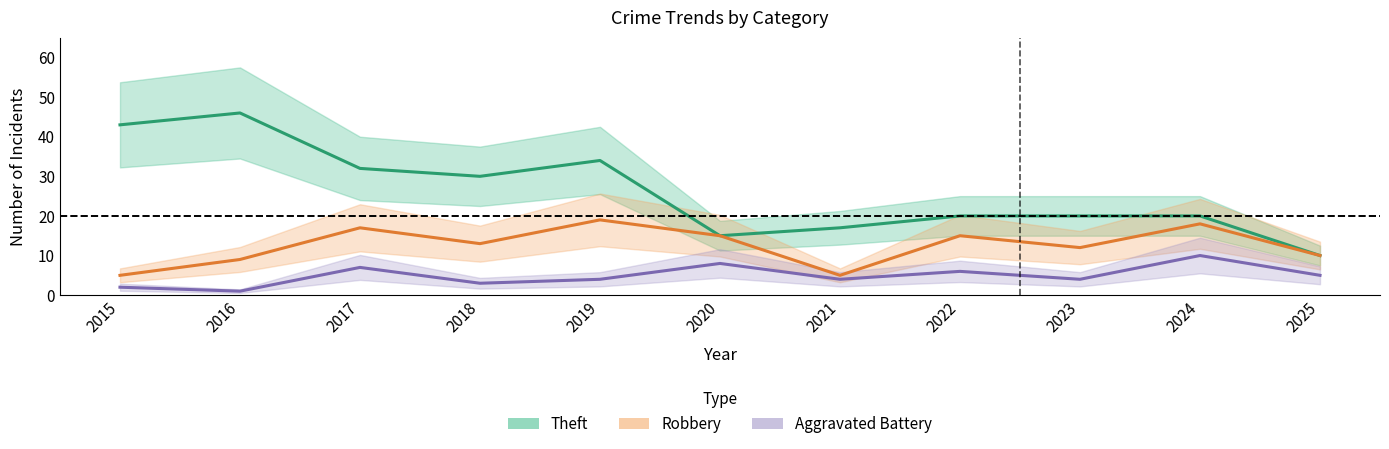

True or false: Robbery and Theft intersect in this chart.

False